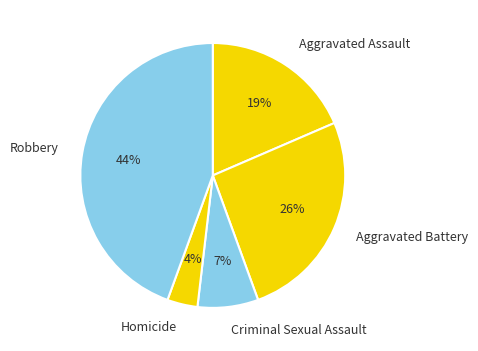

Between Criminal Sexual Assault and Robbery, which is larger?

Robbery